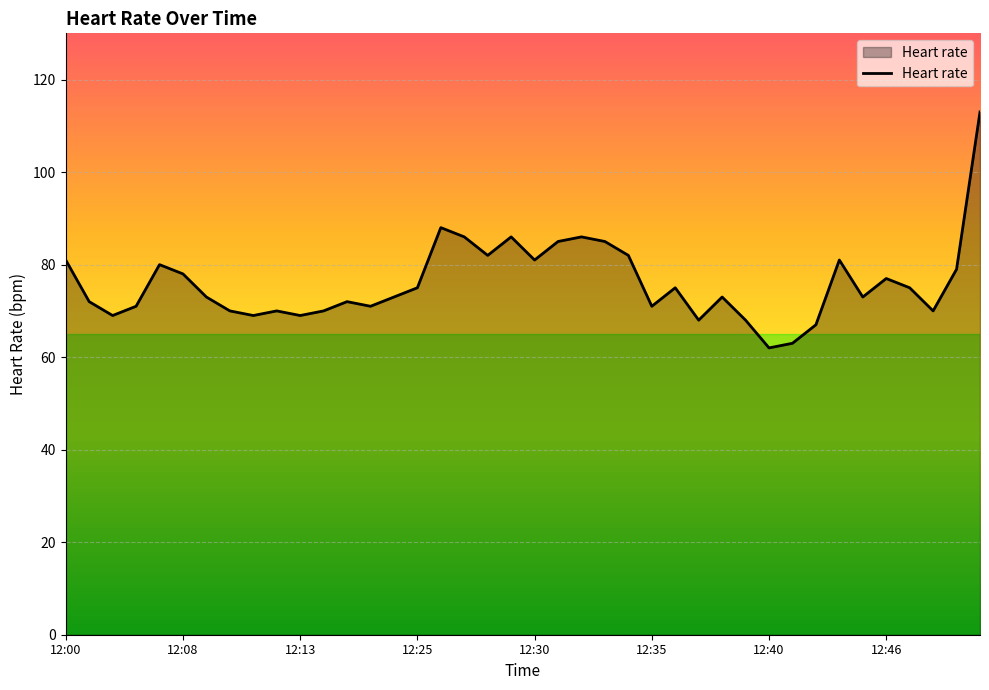

What is the difference between the maximum and minimum values?

51